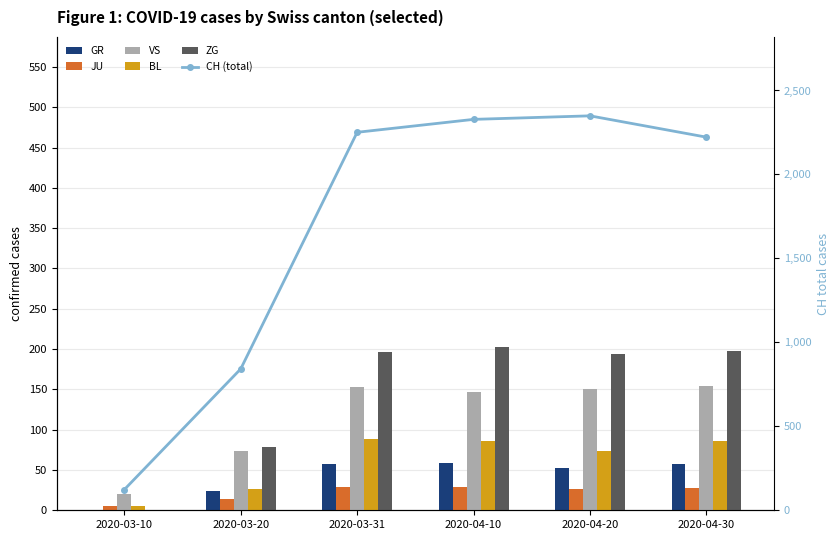

What is the sum of all JU values?

132